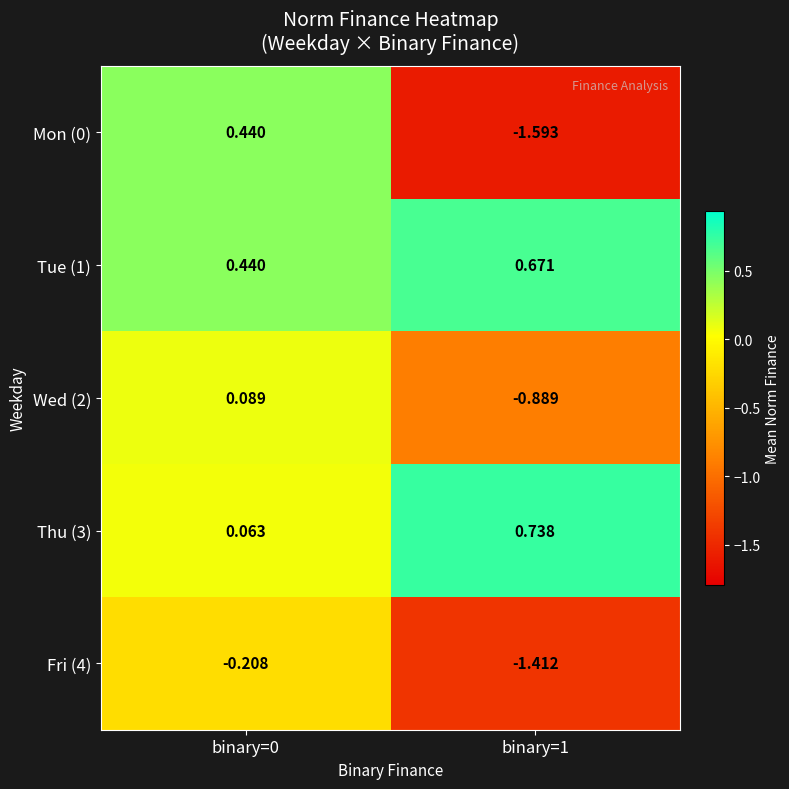

Rank the series by their maximum value, from lowest to highest.

Fri (4), Wed (2), Mon (0), Tue (1), Thu (3)